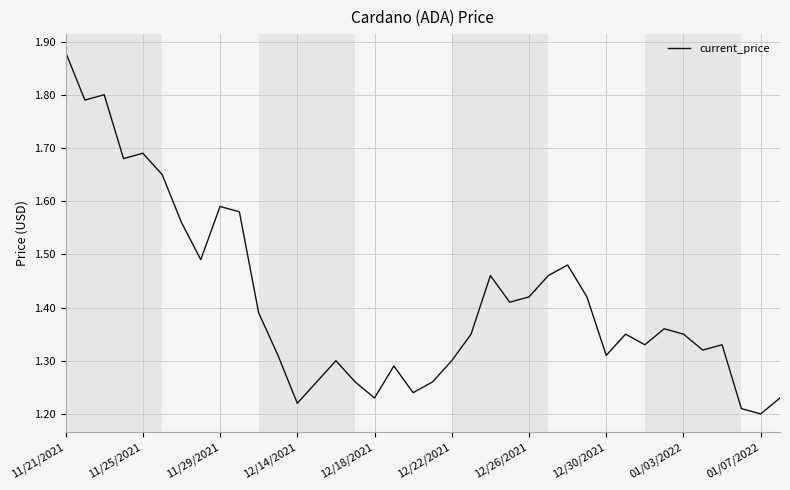

What is the difference between the maximum and minimum values?

0.7